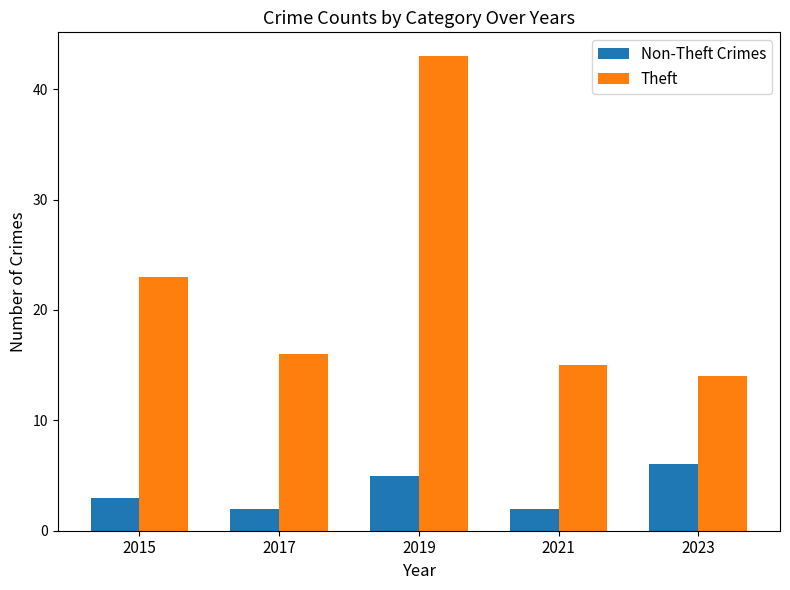

The value of Non-Theft Crimes at 2015 is 3. True or false?

True